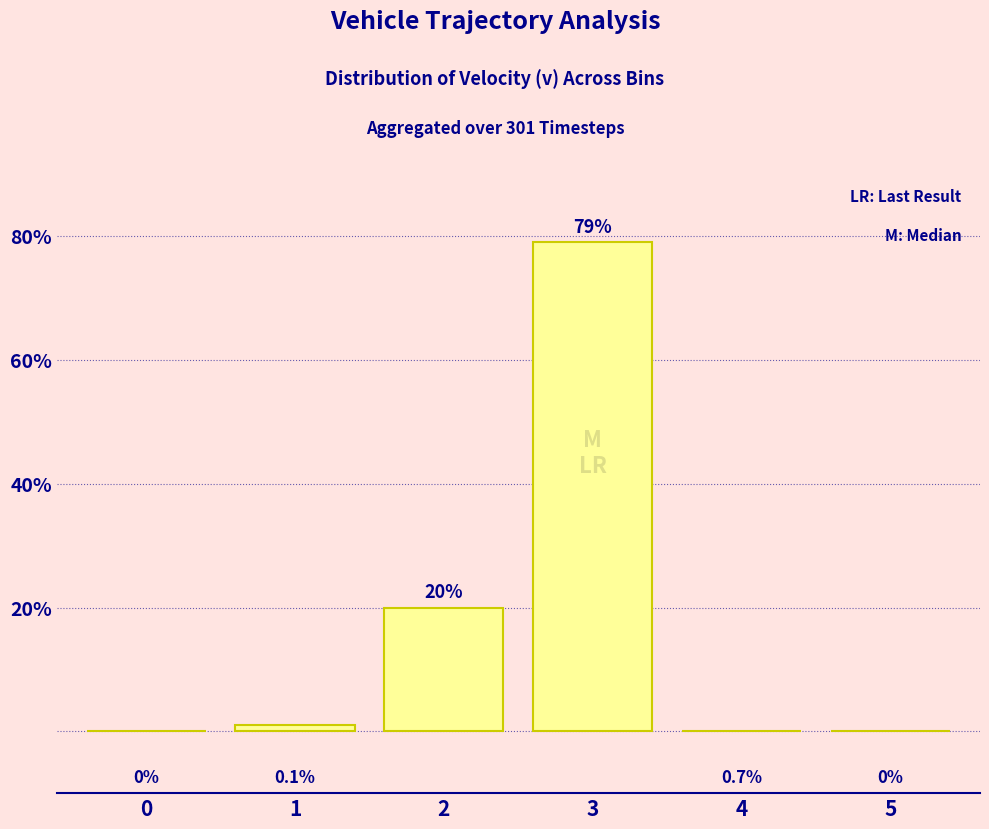

What is the approximate value at 2, to the nearest 5?

20